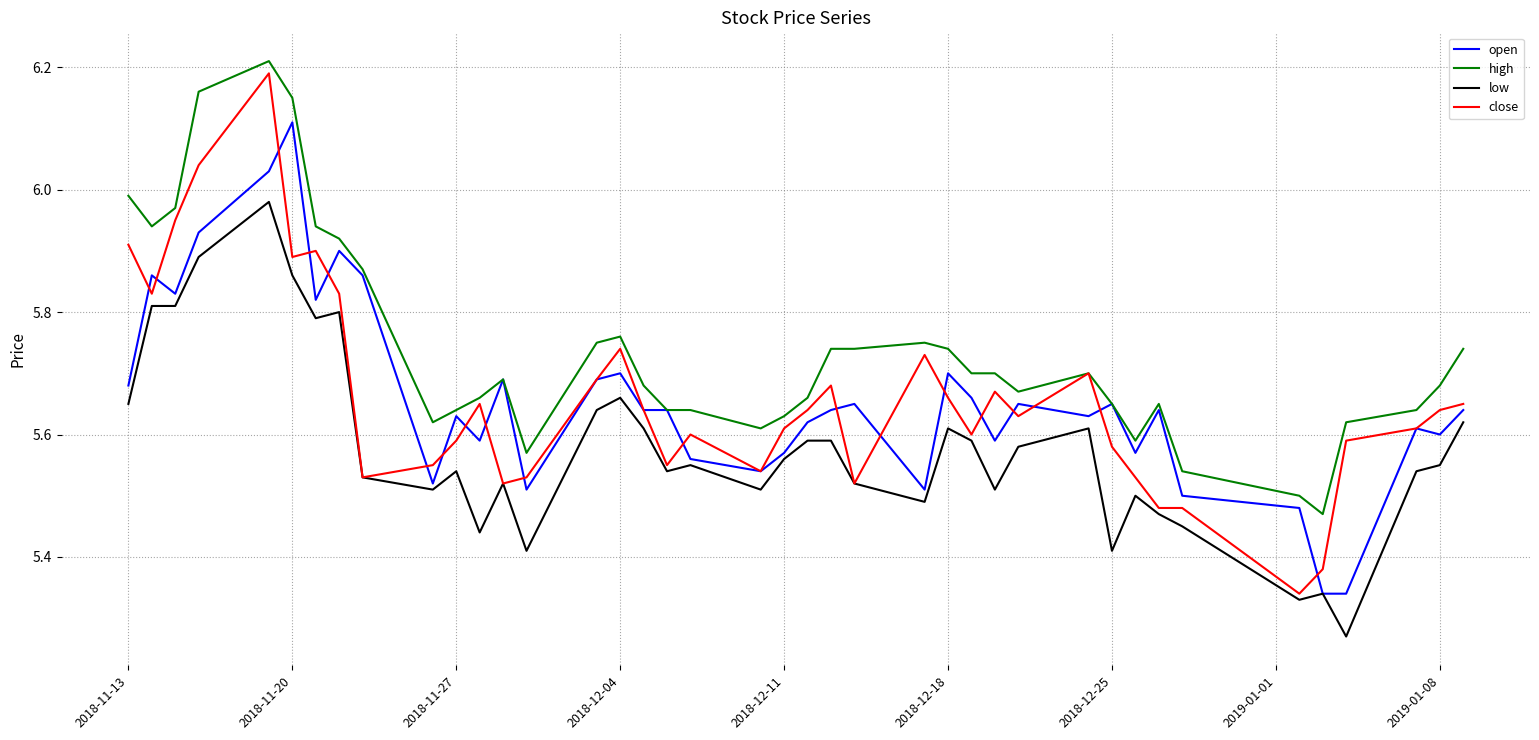

True or false: high and low intersect in this chart.

False